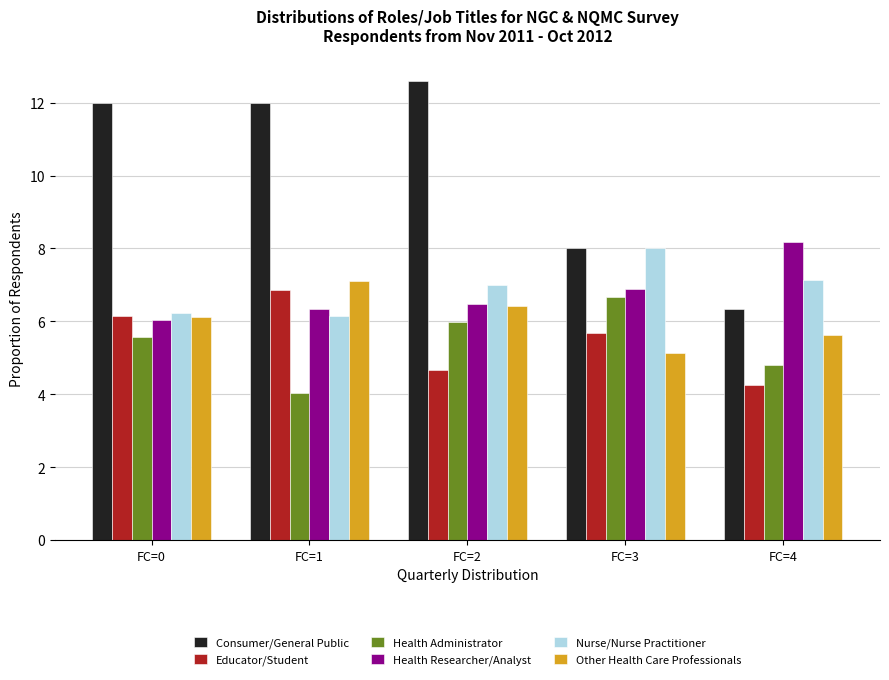

Reading left to right, what are all the values shown in this chart?

Consumer/General Public: FC=0=12.0	FC=1=12.0	FC=2=12.6	FC=3=8.0	FC=4=6.3
Educator/Student: FC=0=6.2	FC=1=6.9	FC=2=4.7	FC=3=5.7	FC=4=4.3
Health Administrator: FC=0=5.6	FC=1=4.0	FC=2=6.0	FC=3=6.7	FC=4=4.8
Health Researcher/Analyst: FC=0=6.0	FC=1=6.4	FC=2=6.5	FC=3=6.9	FC=4=8.2
Nurse/Nurse Practitioner: FC=0=6.2	FC=1=6.2	FC=2=7.0	FC=3=8.0	FC=4=7.1
Other Health Care Professionals: FC=0=6.1	FC=1=7.1	FC=2=6.4	FC=3=5.1	FC=4=5.6